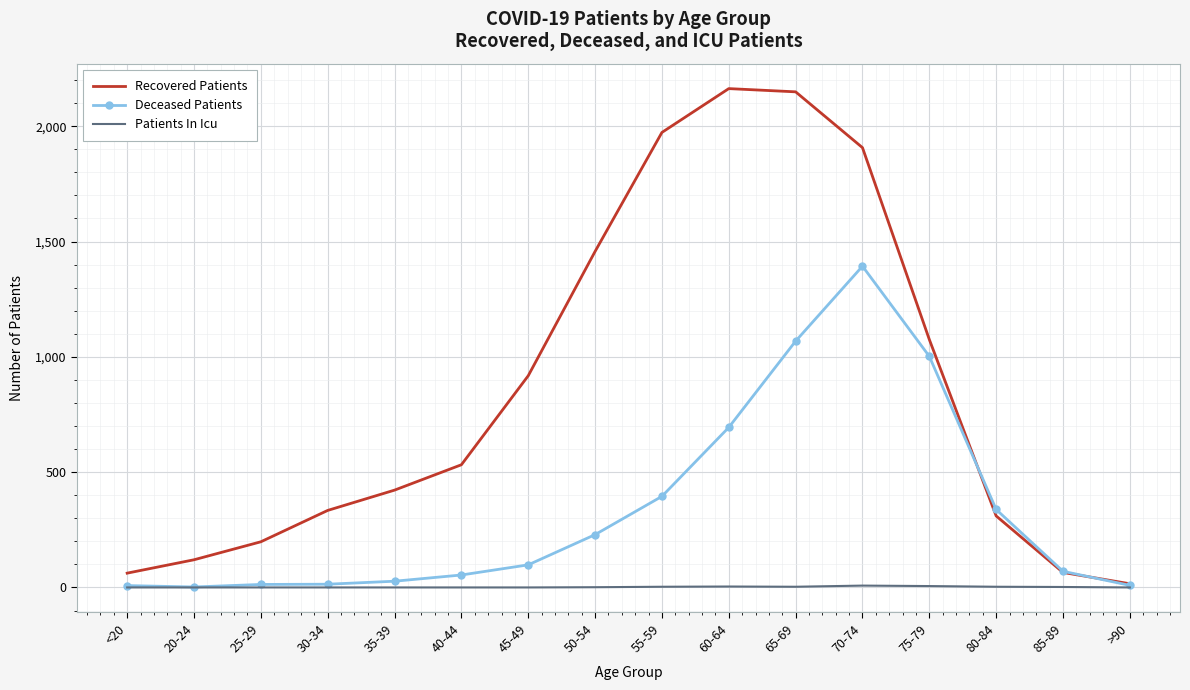

What is the difference between the maximum and second lowest values in the Patients In Icu series?

8